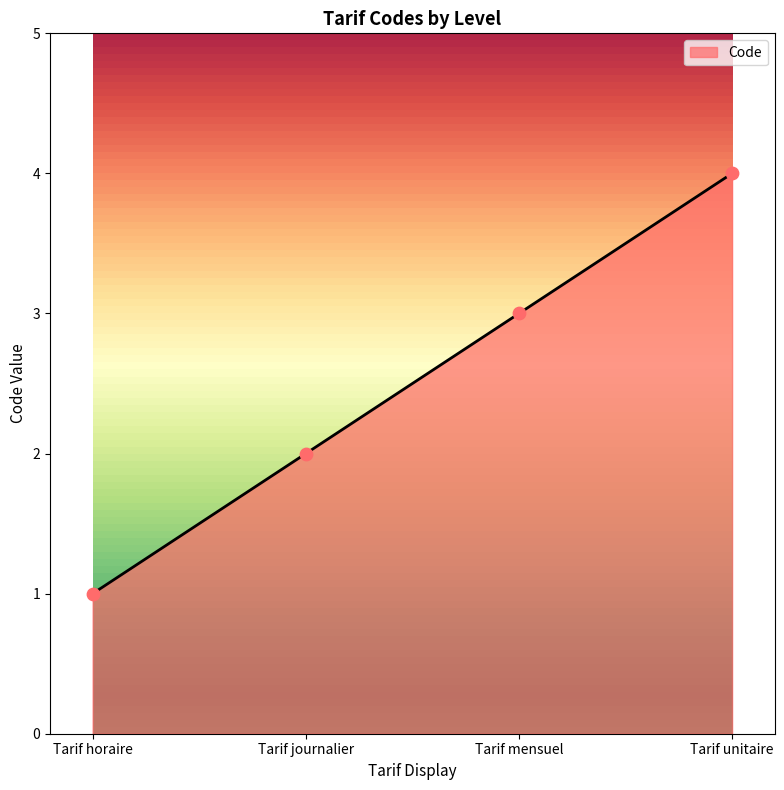

Which has a higher value, Tarif mensuel or Tarif horaire?

Tarif mensuel